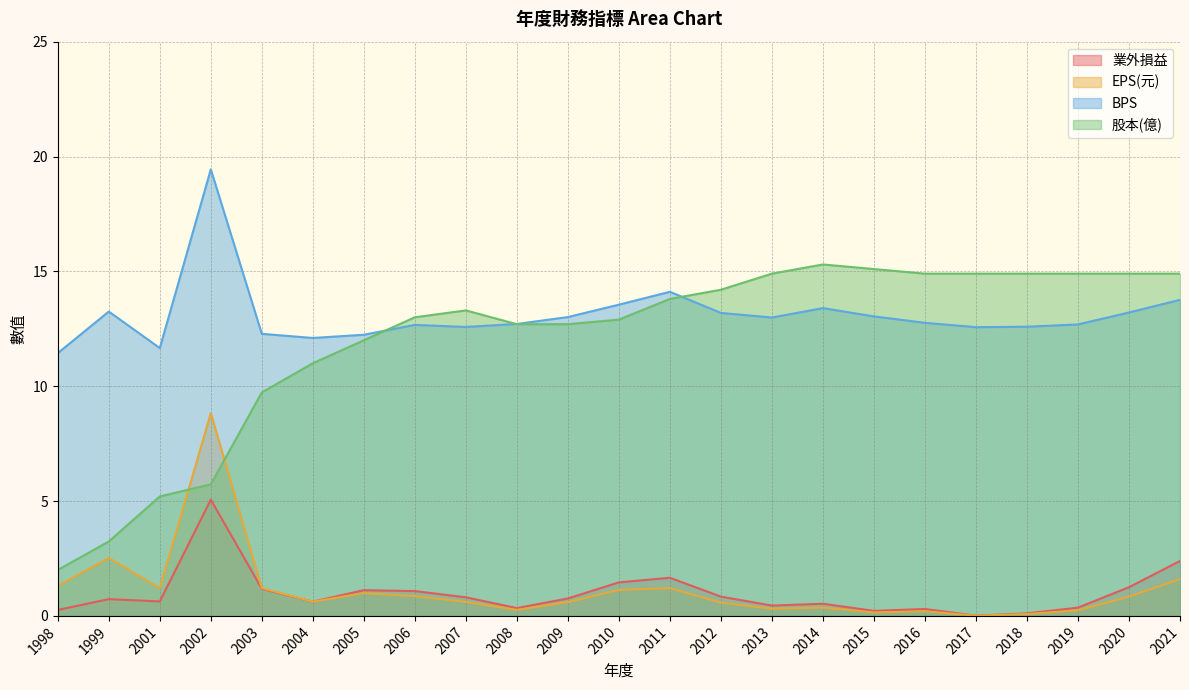

Read the EPS(元) value at 2001.

1.2